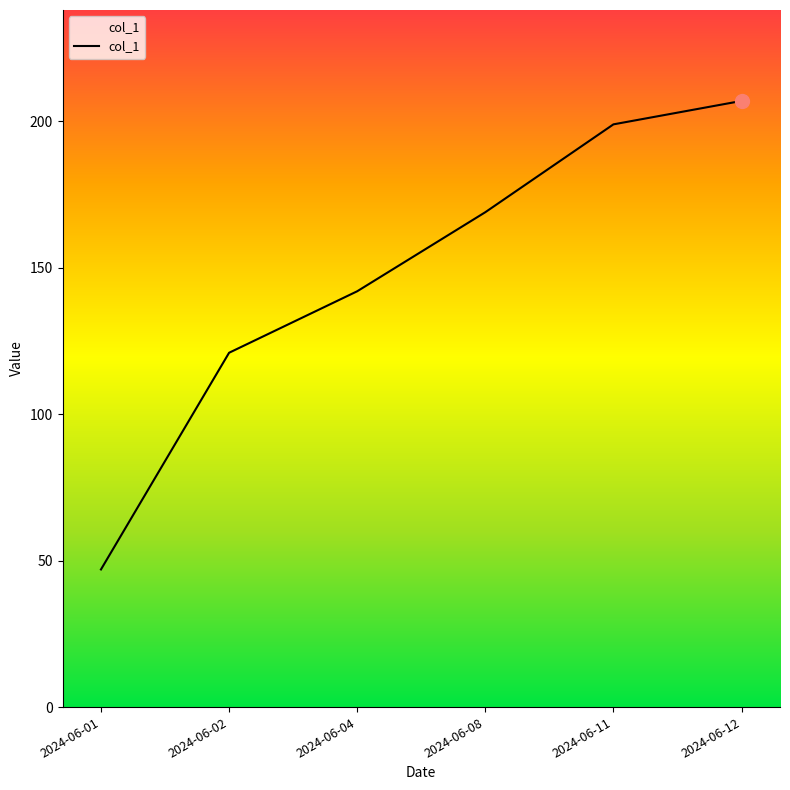

What is the difference between the maximum and minimum values?

160